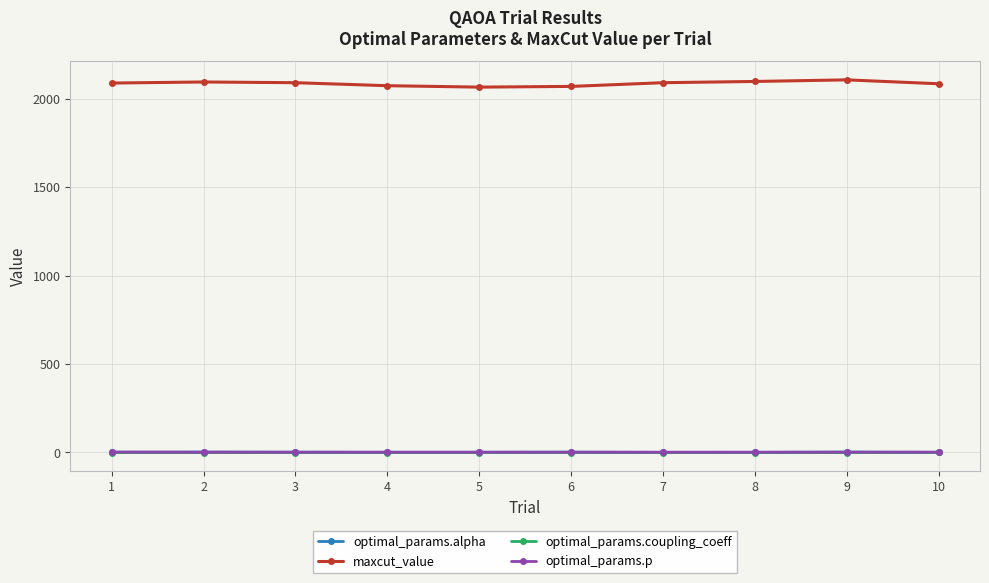

What is the smallest value displayed?

-1.0